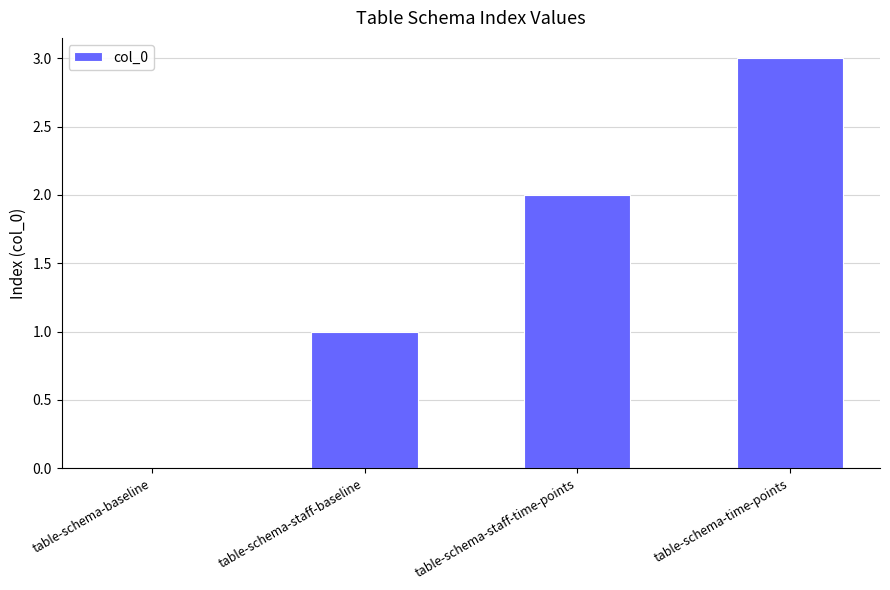

What is the maximum value shown in the chart?

3